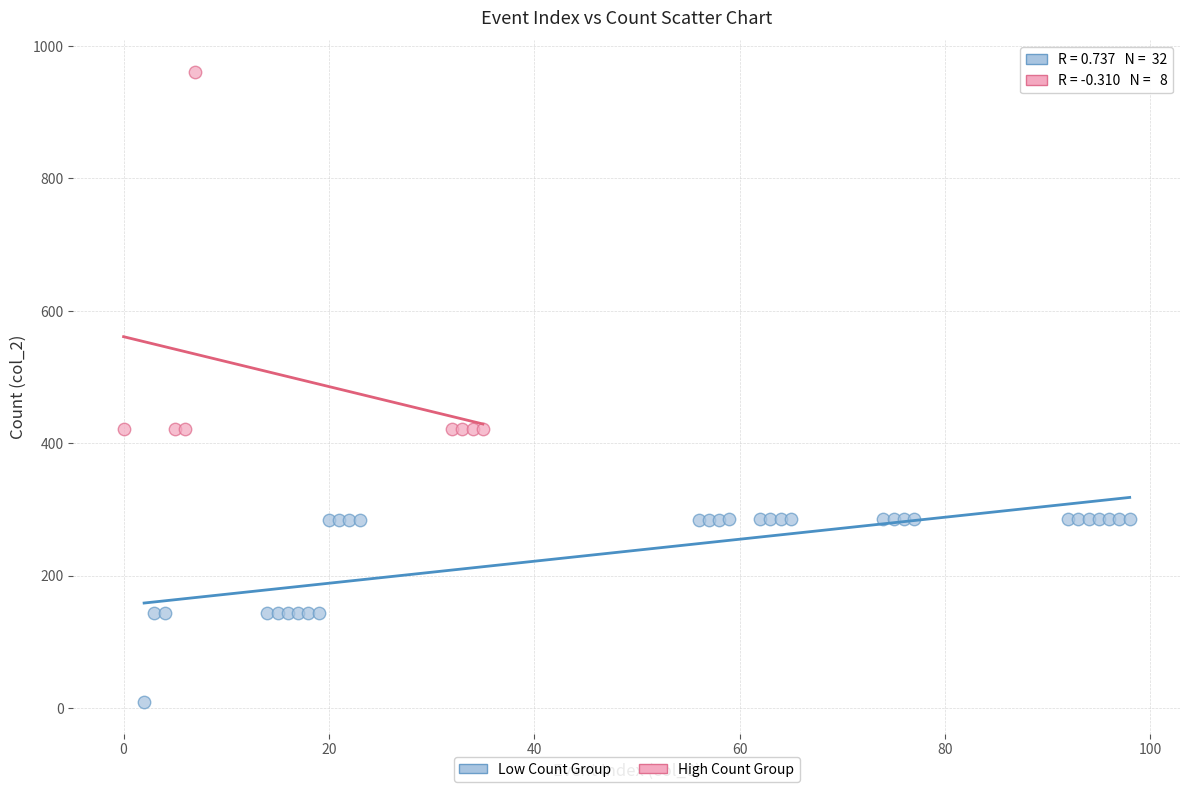

Which series contains the highest Y value?

High Count Group